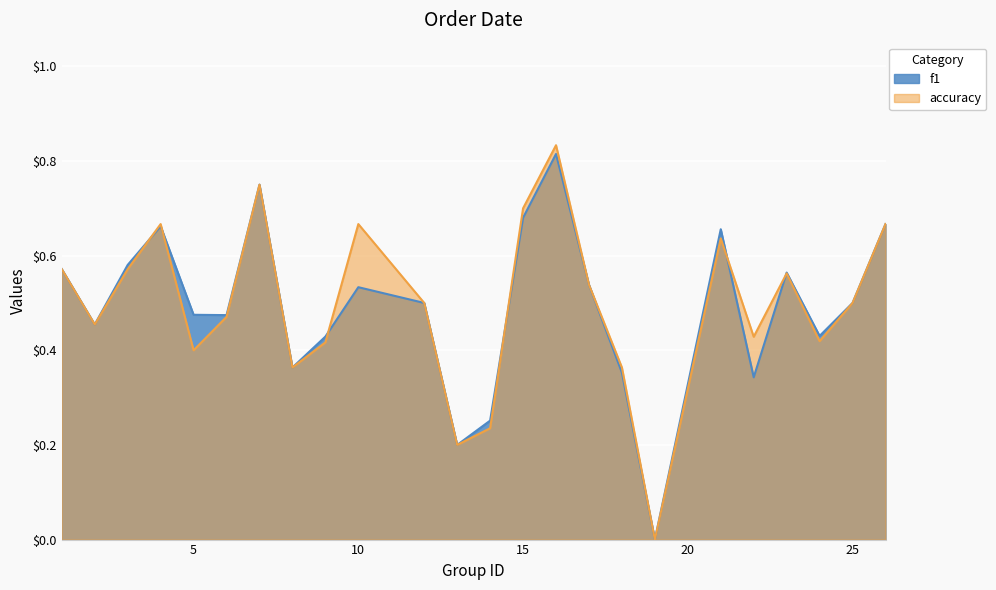

Reading left to right, transcribe all the data shown in this chart.

f1: 0.6	0.5	0.6	0.7	0.5	0.5	0.8	0.4	0.4	0.5	0.5	0.2	0.3	0.7	0.8	0.5	0.4	0.0	0.7	0.3	0.6	0.4	0.5	0.7
accuracy: 0.6	0.5	0.6	0.7	0.4	0.5	0.8	0.4	0.4	0.7	0.5	0.2	0.2	0.7	0.8	0.5	0.4	0.0	0.6	0.4	0.6	0.4	0.5	0.7